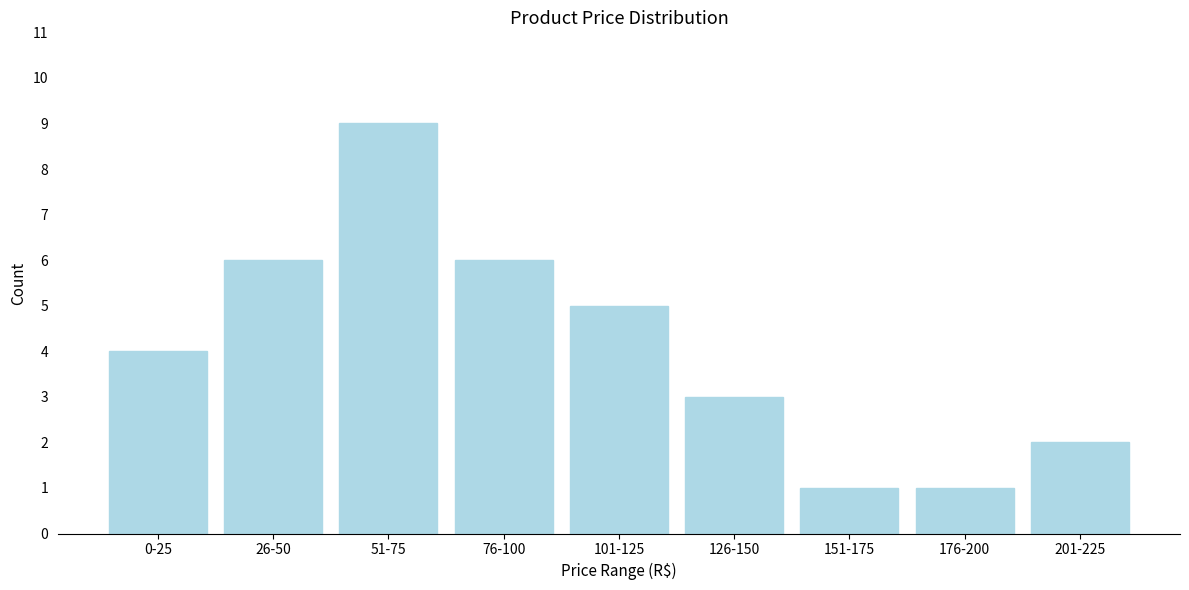

Reading left to right, extract all data points from this chart.

0-25=4	26-50=6	51-75=9	76-100=6	101-125=5	126-150=3	151-175=1	176-200=1	201-225=2